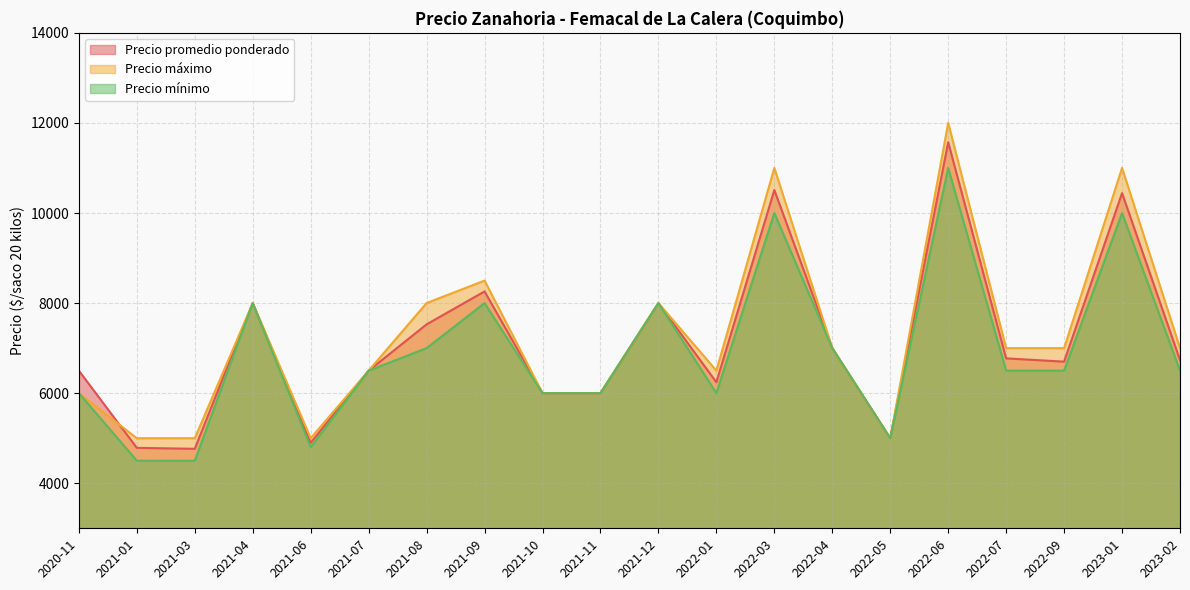

Which series has the largest total across all categories?

Precio máximo